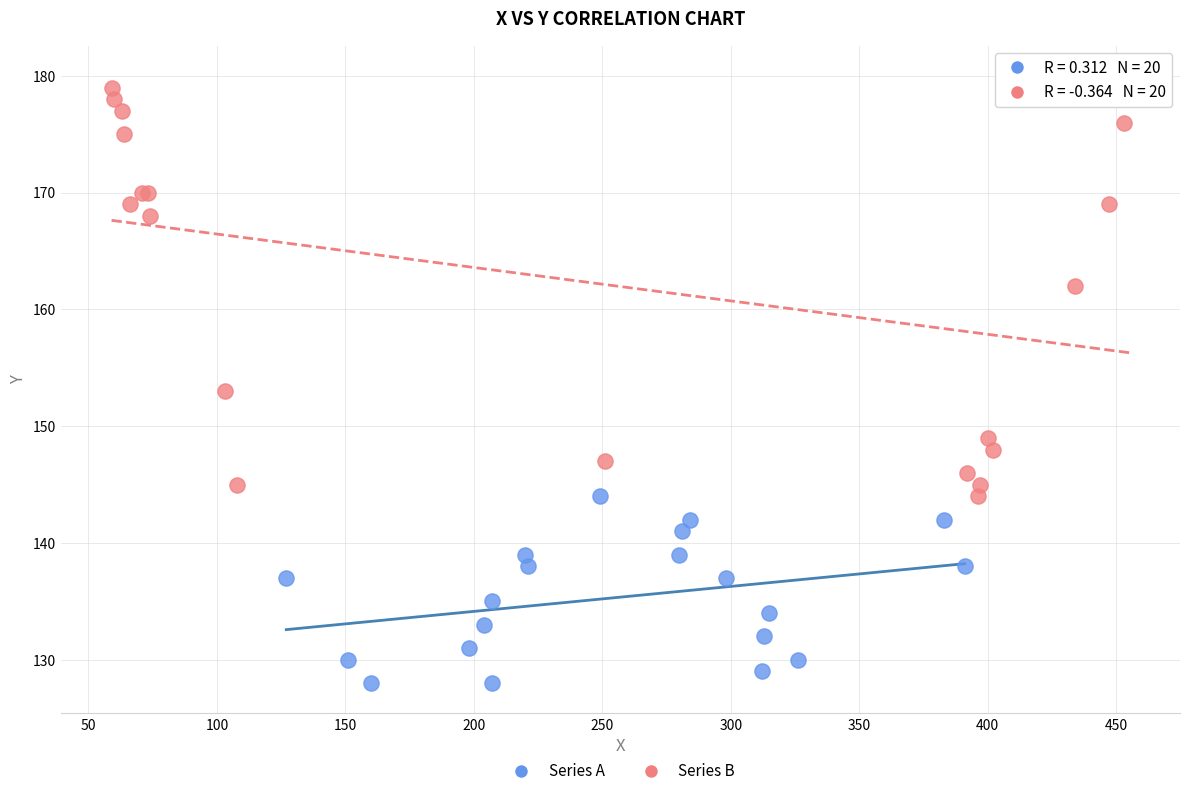

Which series contains the lowest Y value?

Series A